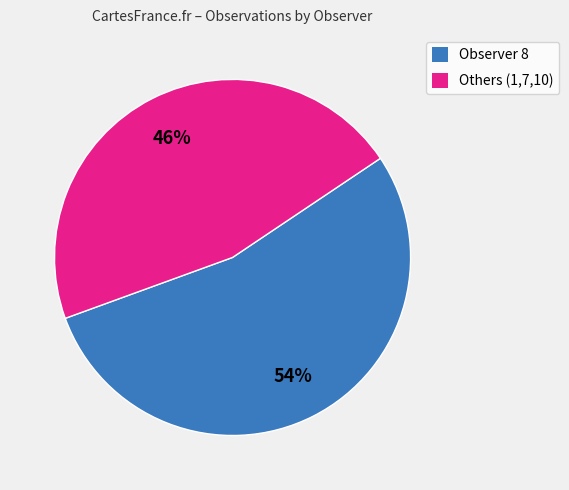

Rank the categories by value from lowest to highest.

Others (1,7,10), Observer 8